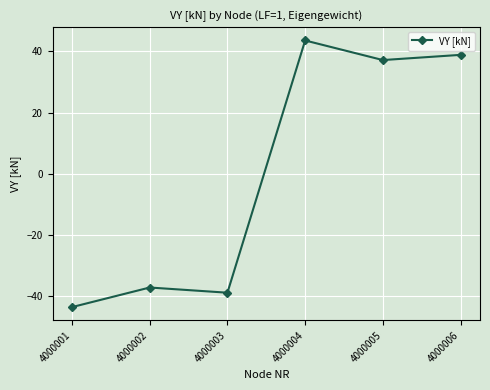

What is the difference between the values at 4000006 and 4000001?

82.5